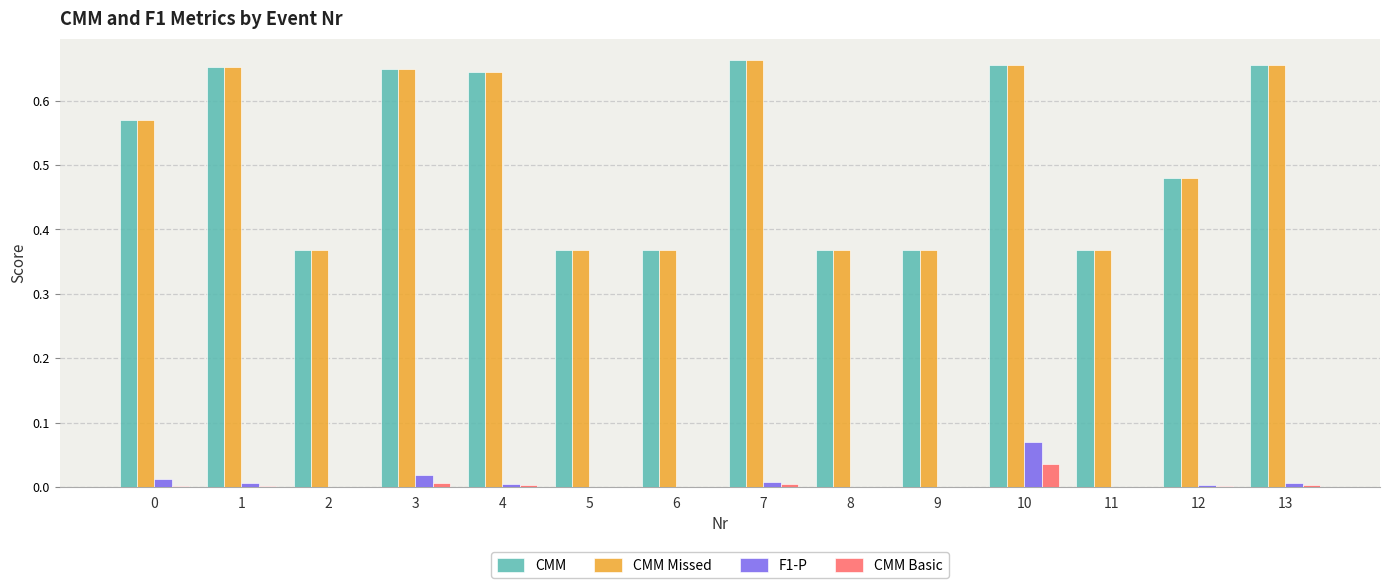

The value of F1-P at 5 is 0.0. True or false?

True